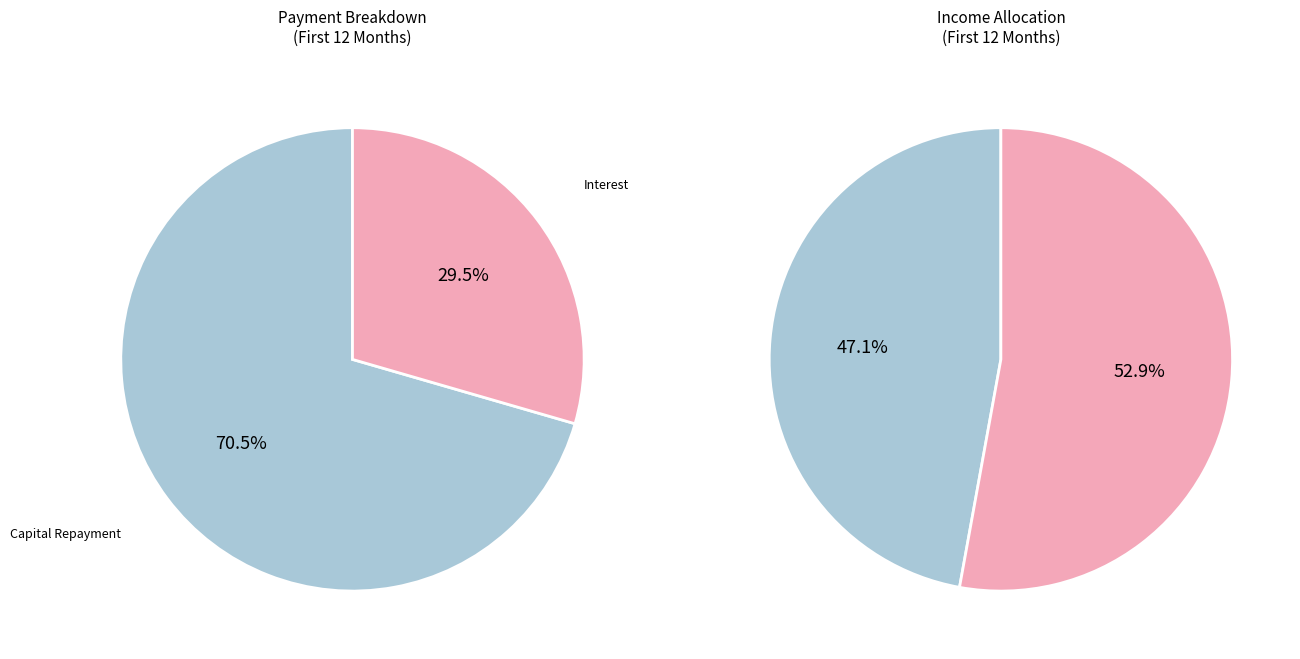

True or false: Month 9 accounts for 18% of the total.

False